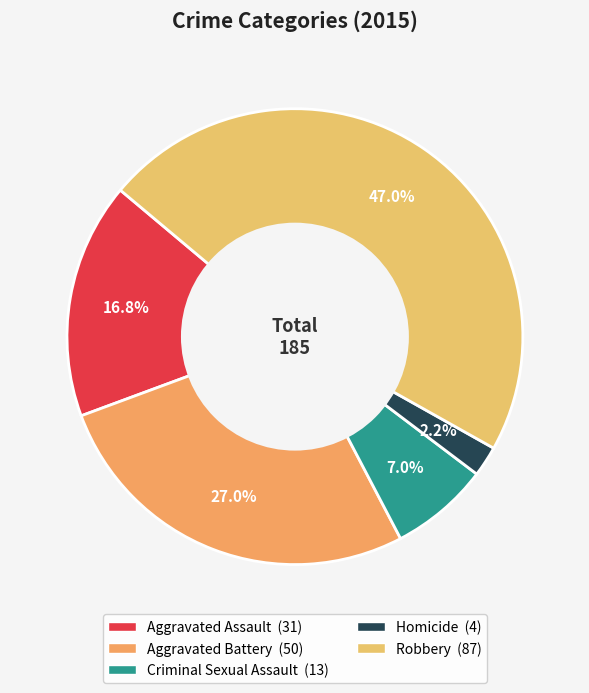

The Aggravated Assault slice represents 22% of the pie. True or false?

False